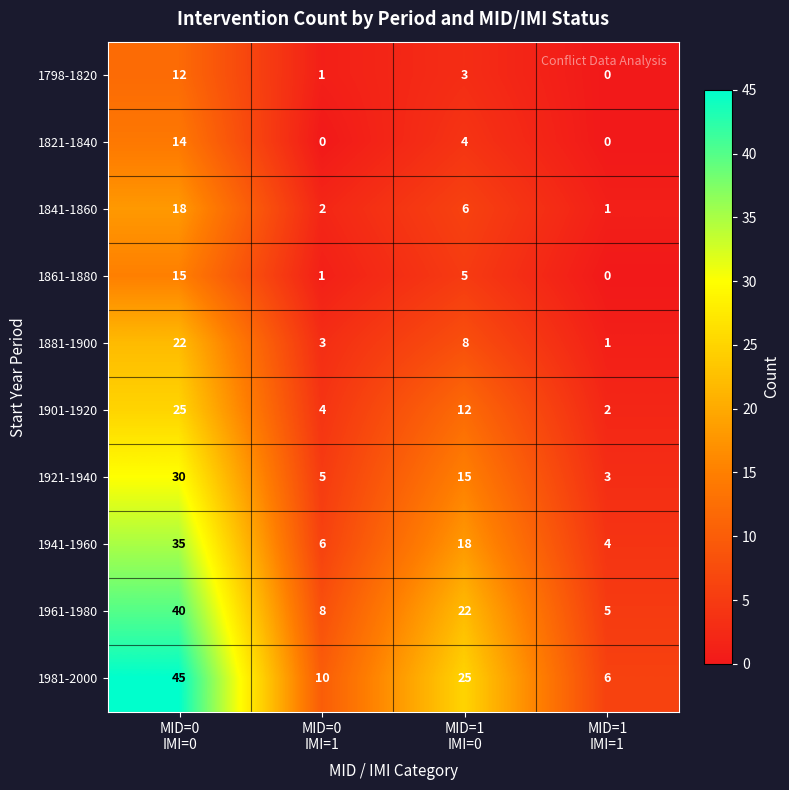

Which series has the largest total across all categories?

1981-2000